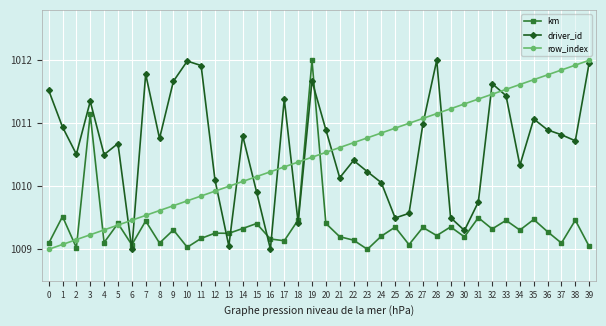

At how many categories does at least one series exceed 1009?

40